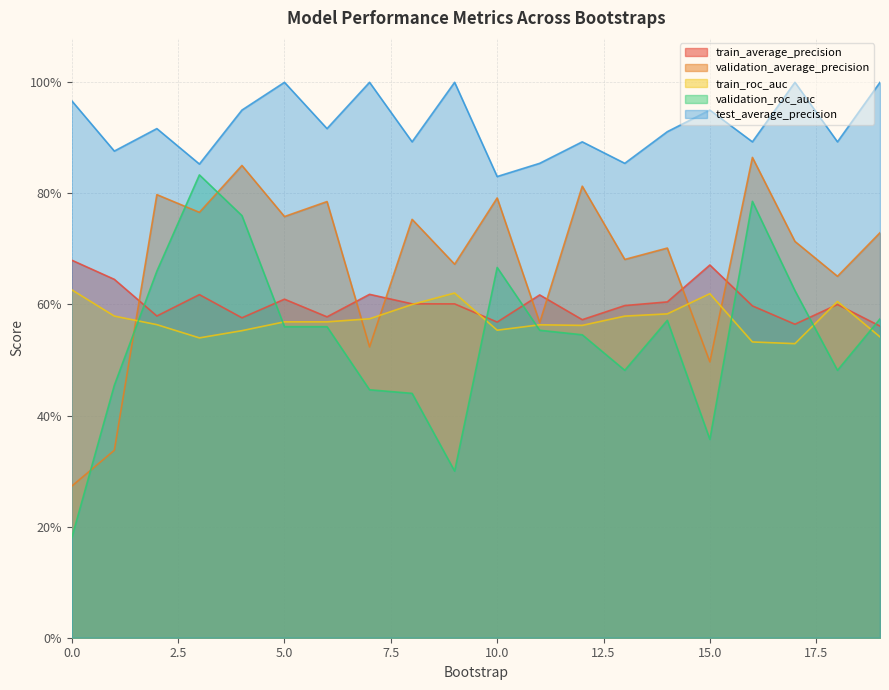

At which category is the sum across all series the highest?

4